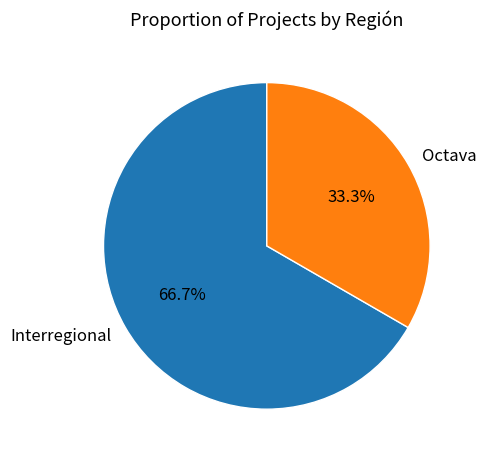

To the nearest percent, what is the difference between the Octava and Interregional slice percentages?

33%